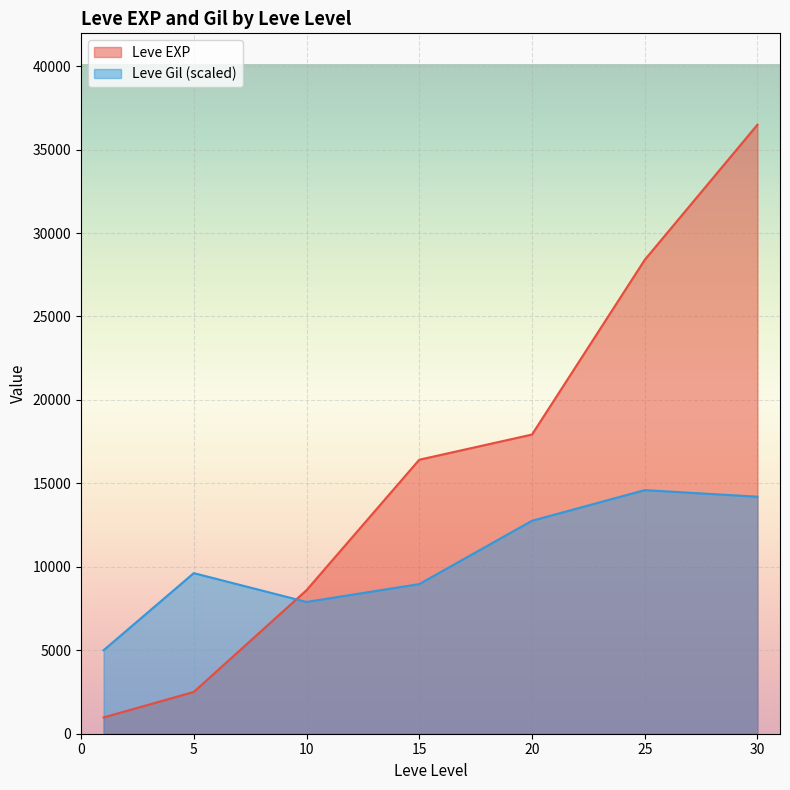

Which series has the largest range (max minus min)?

Leve EXP